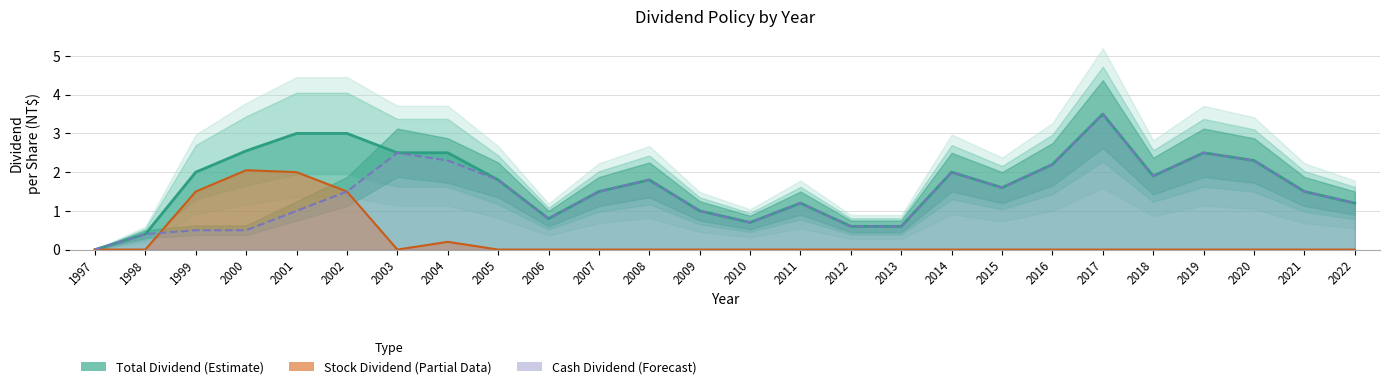

What is the difference between the highest and lowest values at 2006?

0.8